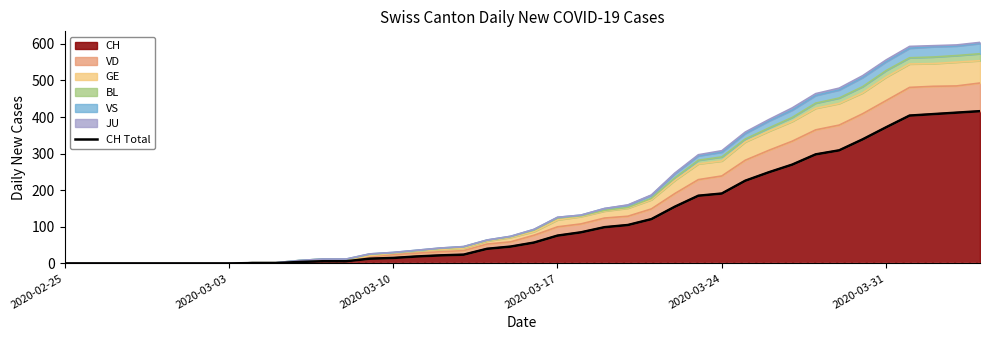

How many data points are less than 57?

20